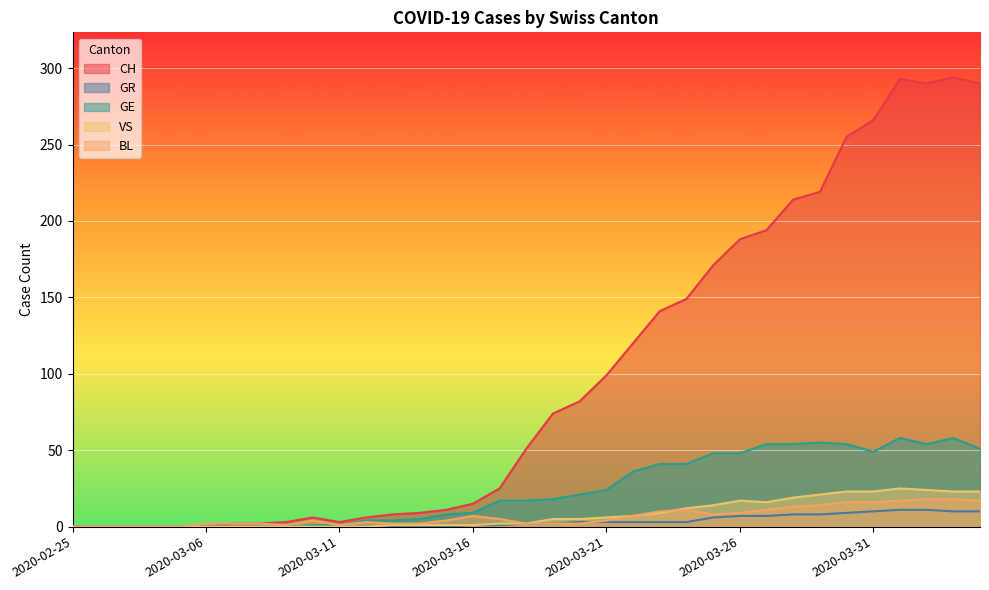

After their last crossing, which series has the higher values: VS or BL?

VS